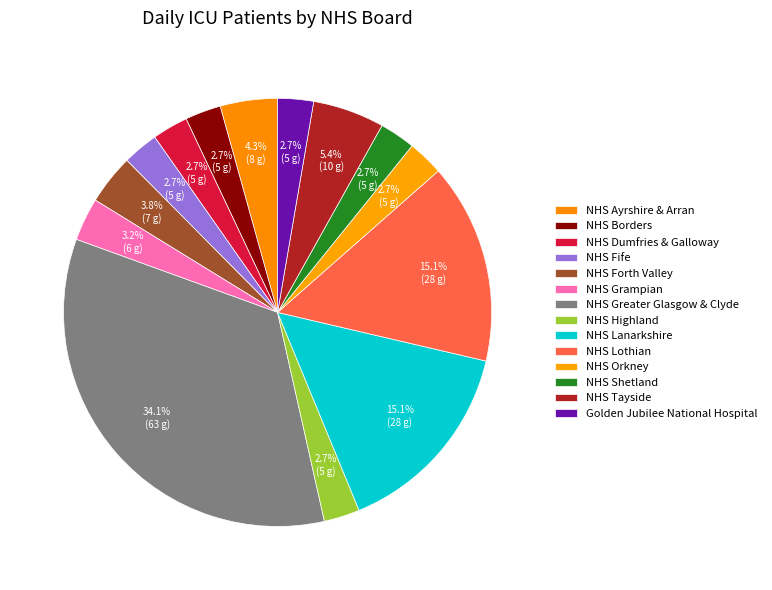

Count the number of slices in the pie.

14